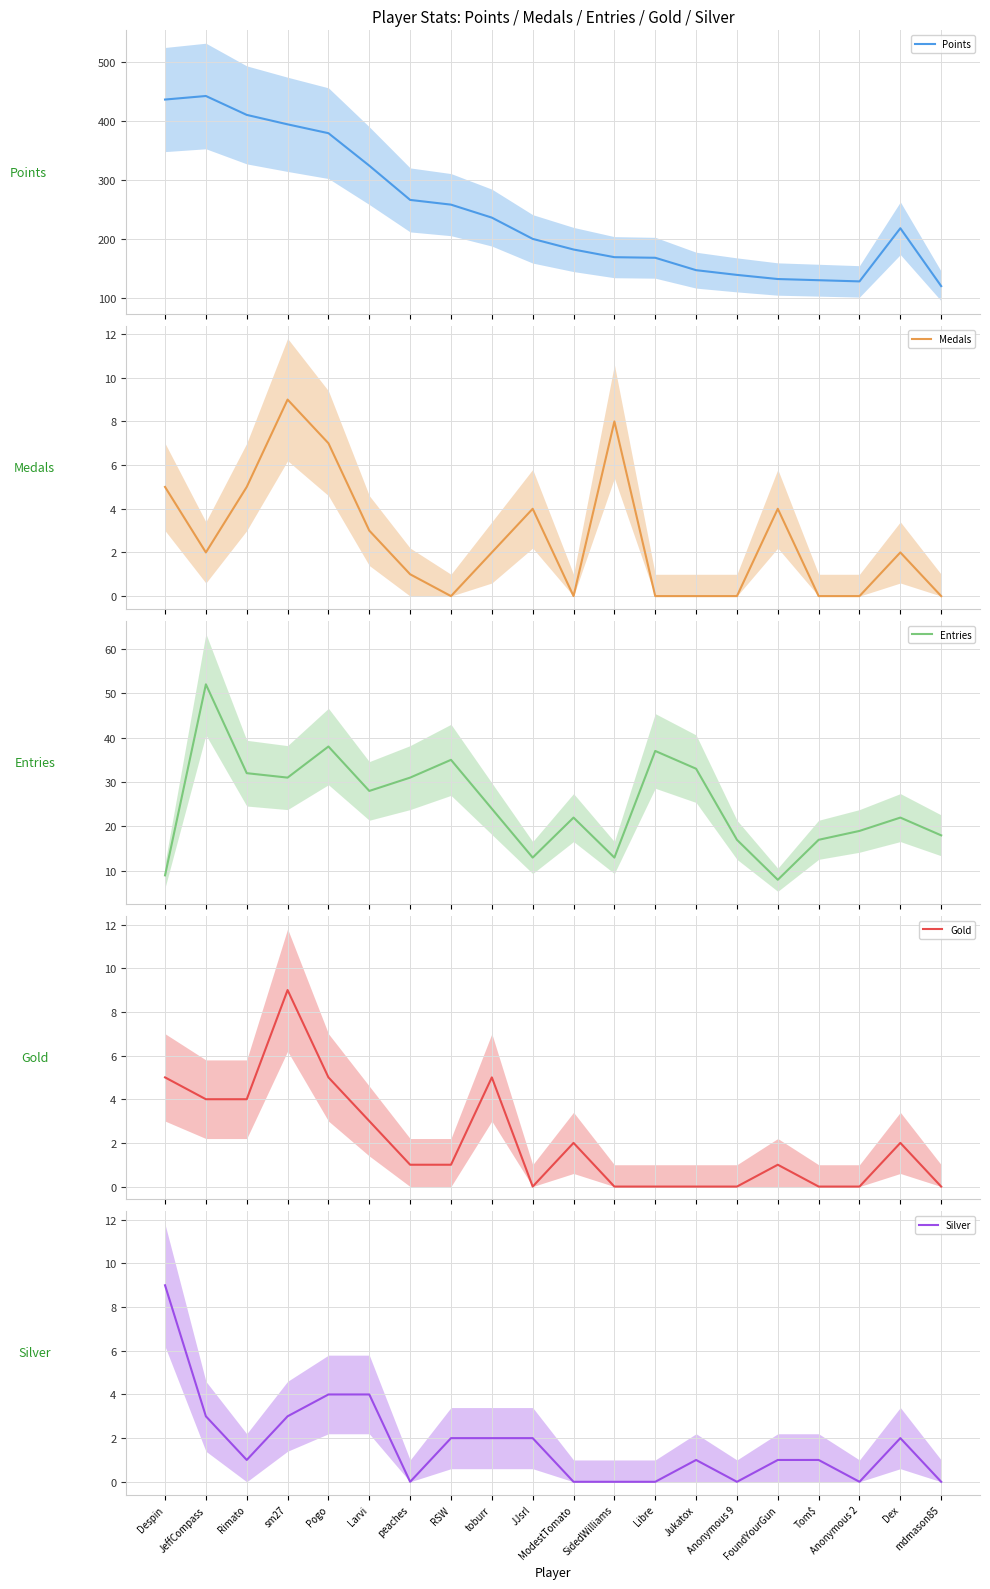

What is the maximum value shown in the chart?

442